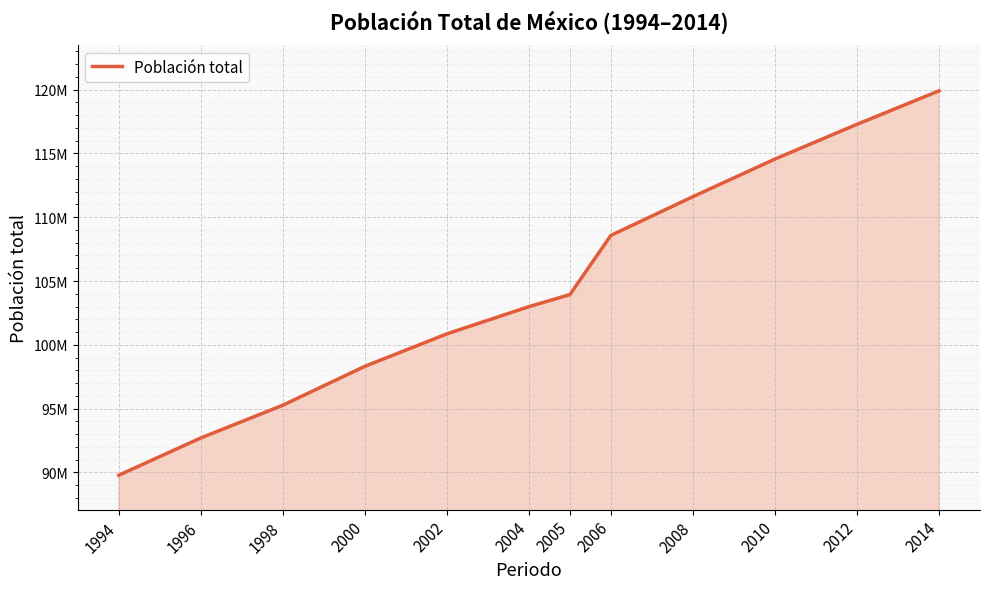

Is this an area chart (filled region under the line)?

Yes